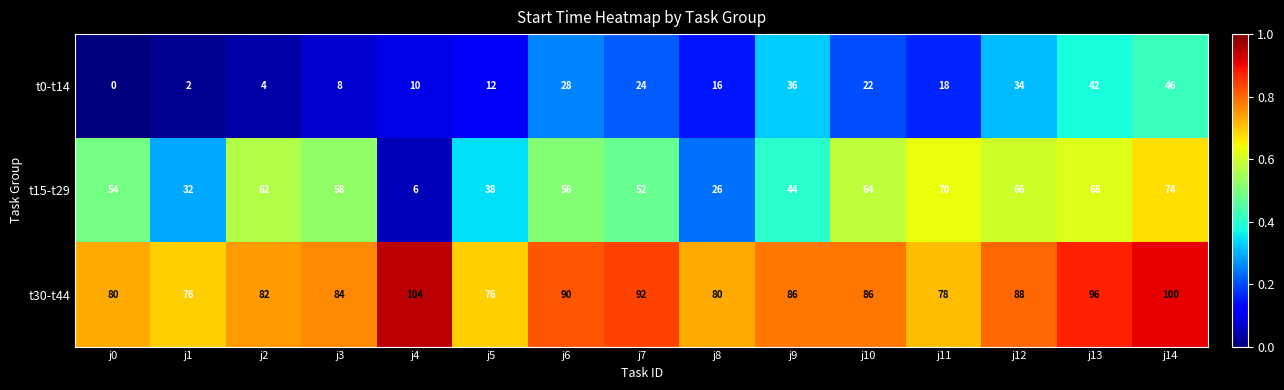

At how many categories does at least one series exceed 85?

8